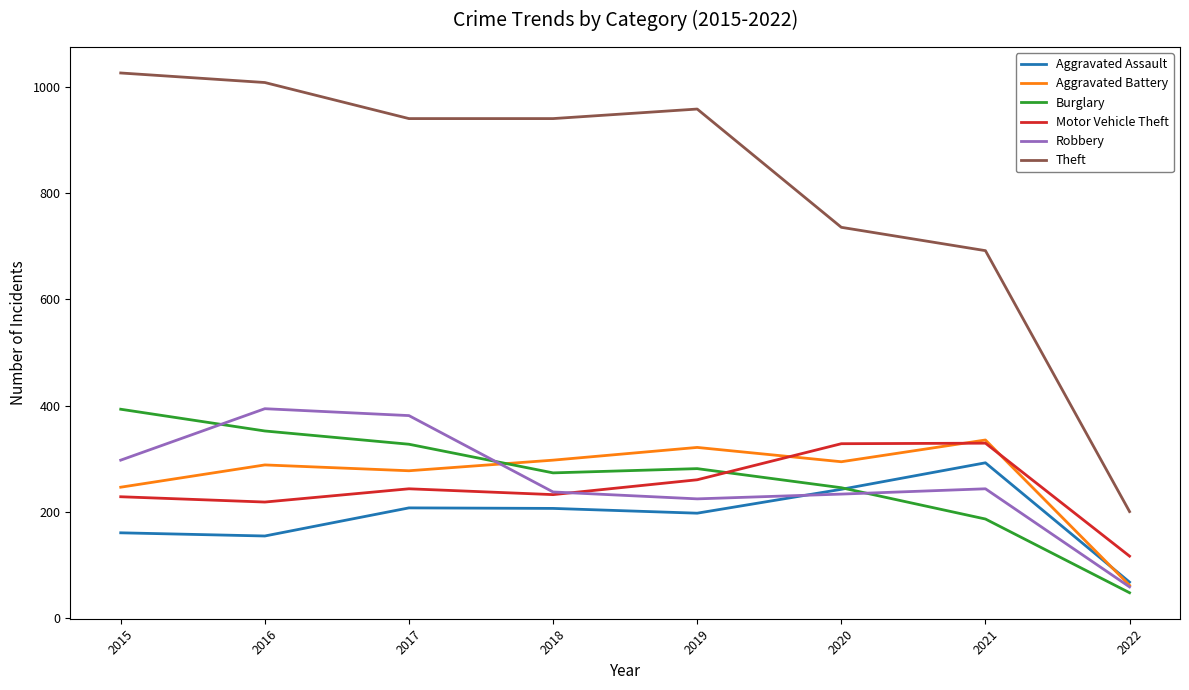

True or false: Aggravated Assault and Burglary cross at least once.

True